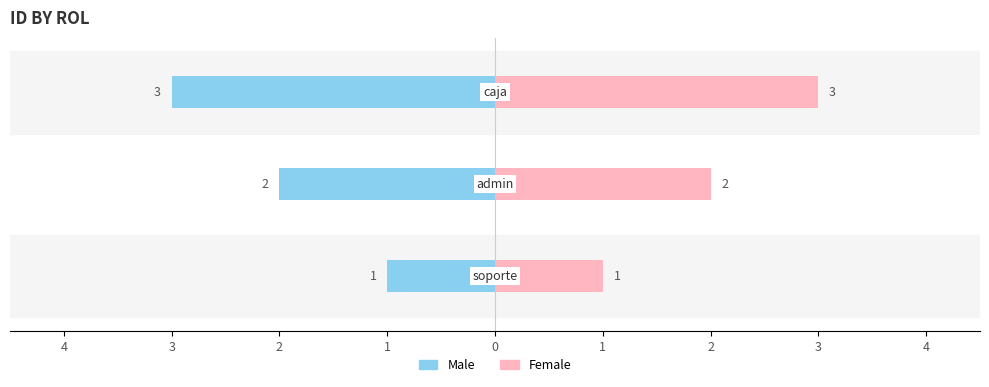

At how many categories does at least one series exceed 1?

2